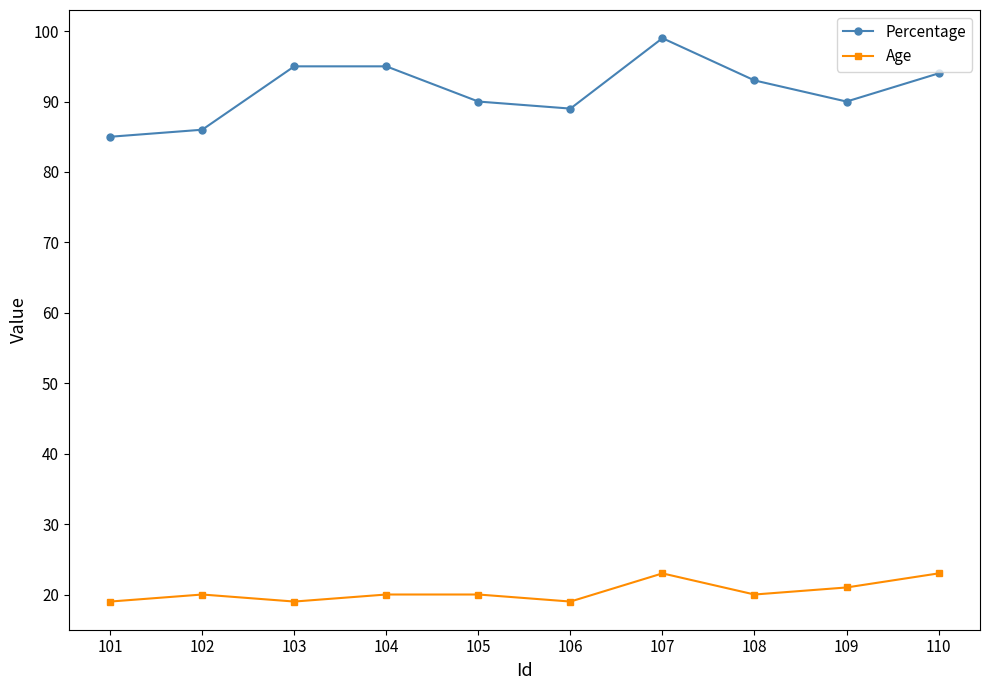

What is the sum of all Percentage values?

916